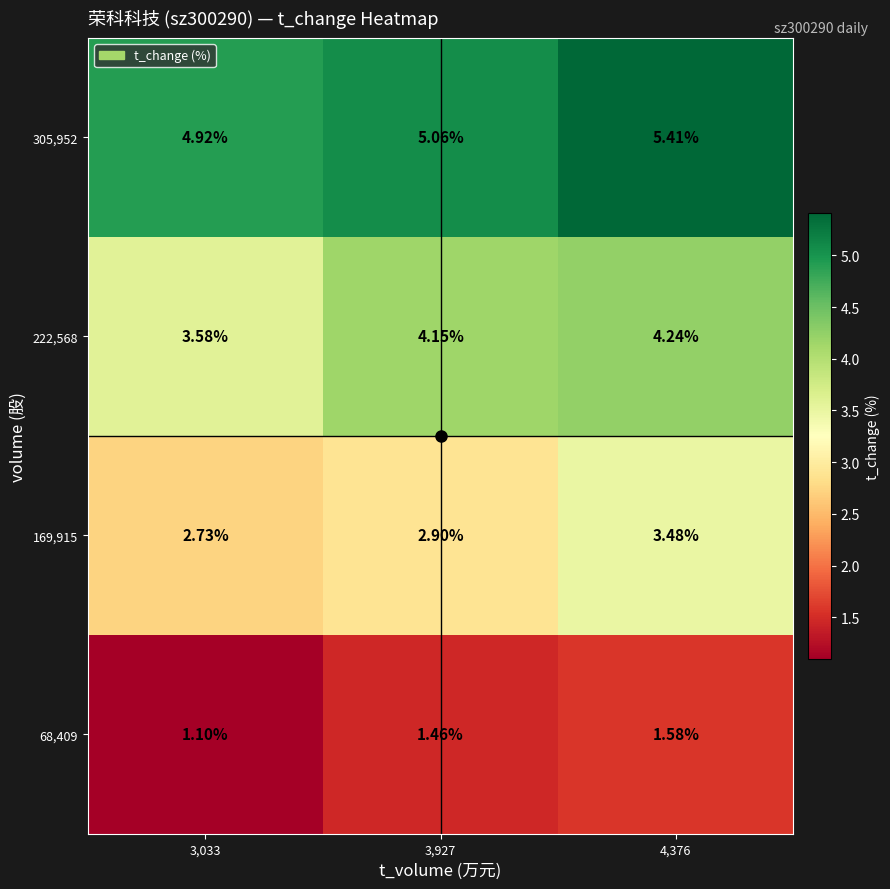

Is the value of 68,409 at 4,376 greater than the value of 305,952 at 4,376?

No